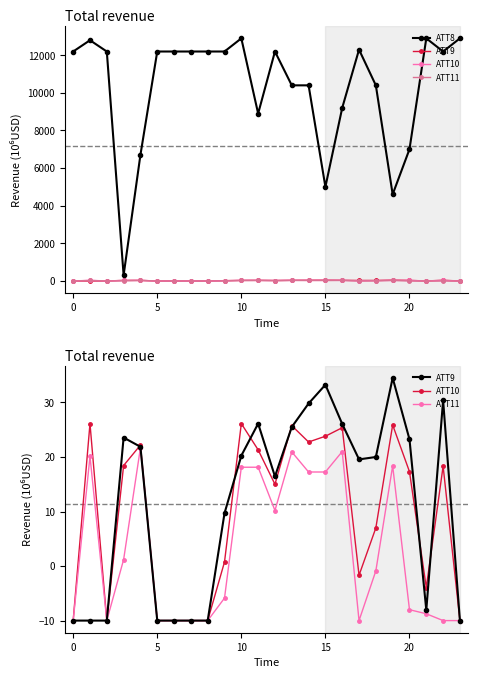

True or false: ATT9 and ATT8 intersect in this chart.

False